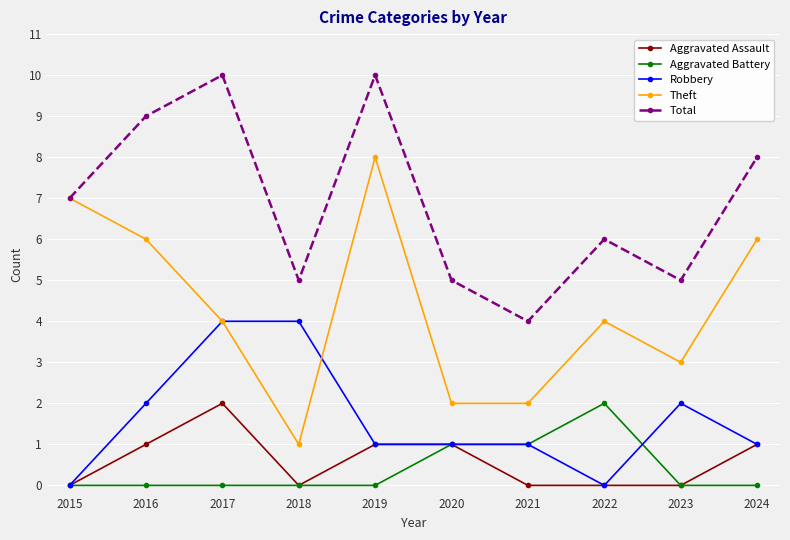

What value does the Robbery series have at 2017?

4